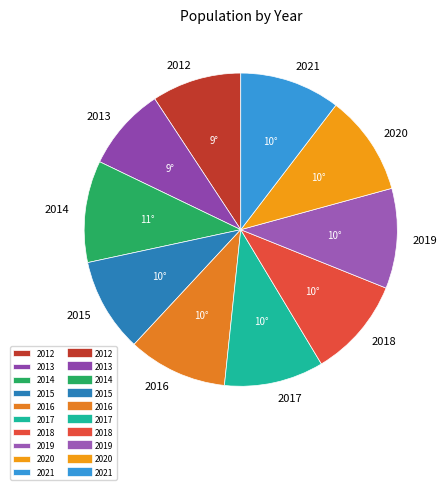

Which category has the smallest portion of the pie?

2013